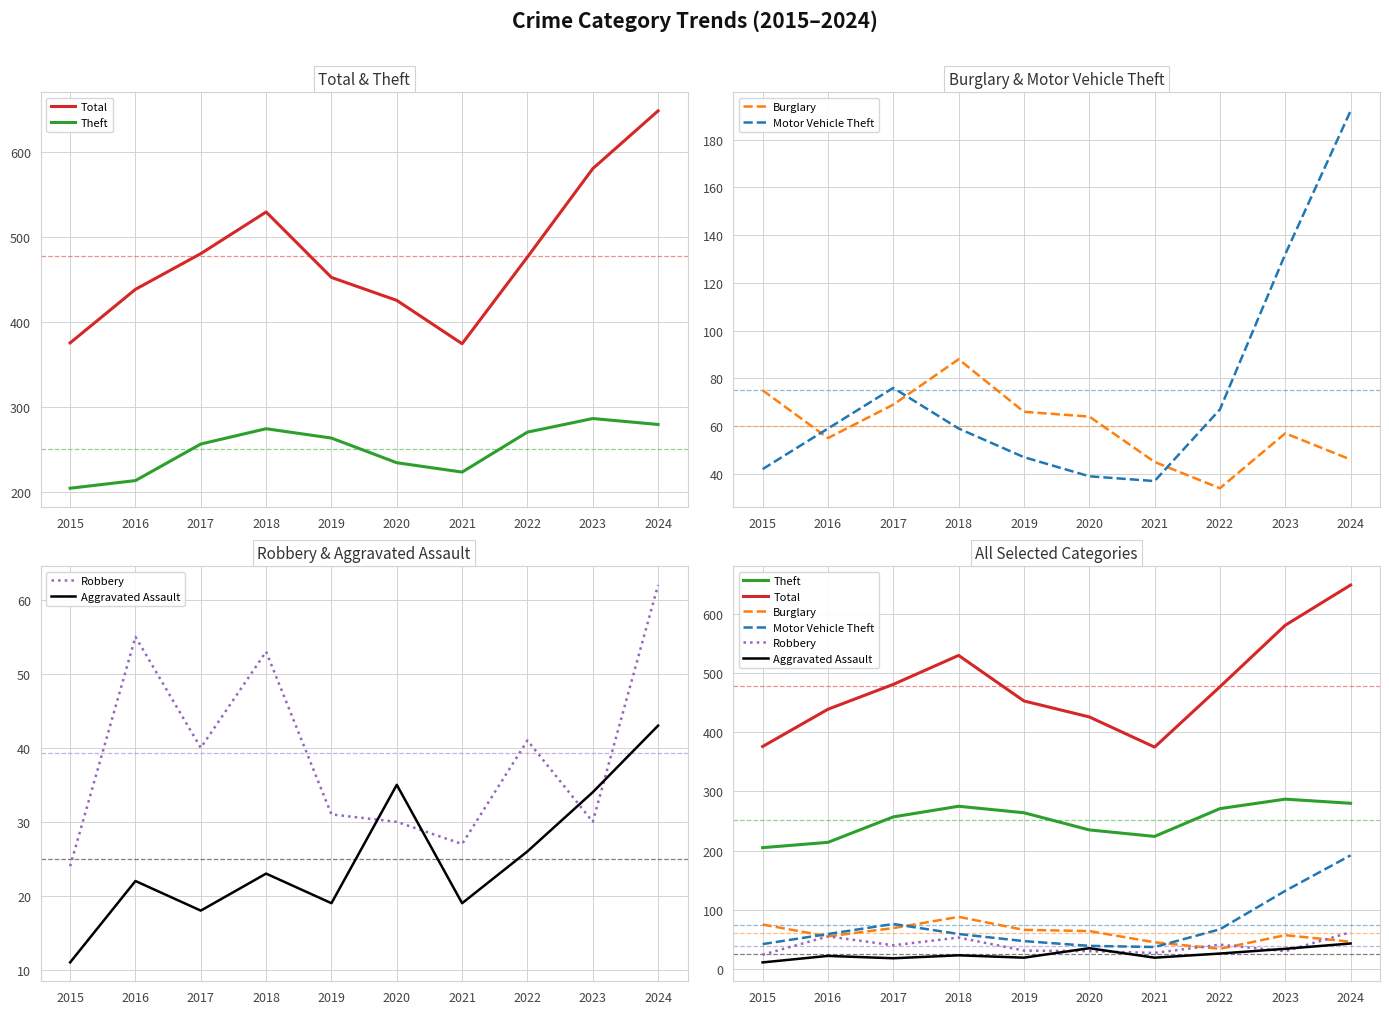

Reading right to left, list all the values displayed in this chart.

Total: 2024=649	2023=581	2022=477	2021=375	2020=426	2019=453	2018=530	2017=481	2016=439	2015=376
Theft: 2024=280	2023=287	2022=271	2021=224	2020=235	2019=264	2018=275	2017=257	2016=214	2015=205
Burglary: 2024=46	2023=57	2022=34	2021=45	2020=64	2019=66	2018=88	2017=69	2016=55	2015=75
Motor Vehicle Theft: 2024=192	2023=132	2022=67	2021=37	2020=39	2019=47	2018=59	2017=76	2016=59	2015=42
Robbery: 2024=62	2023=30	2022=41	2021=27	2020=30	2019=31	2018=53	2017=40	2016=55	2015=24
Aggravated Assault: 2024=43	2023=34	2022=26	2021=19	2020=35	2019=19	2018=23	2017=18	2016=22	2015=11